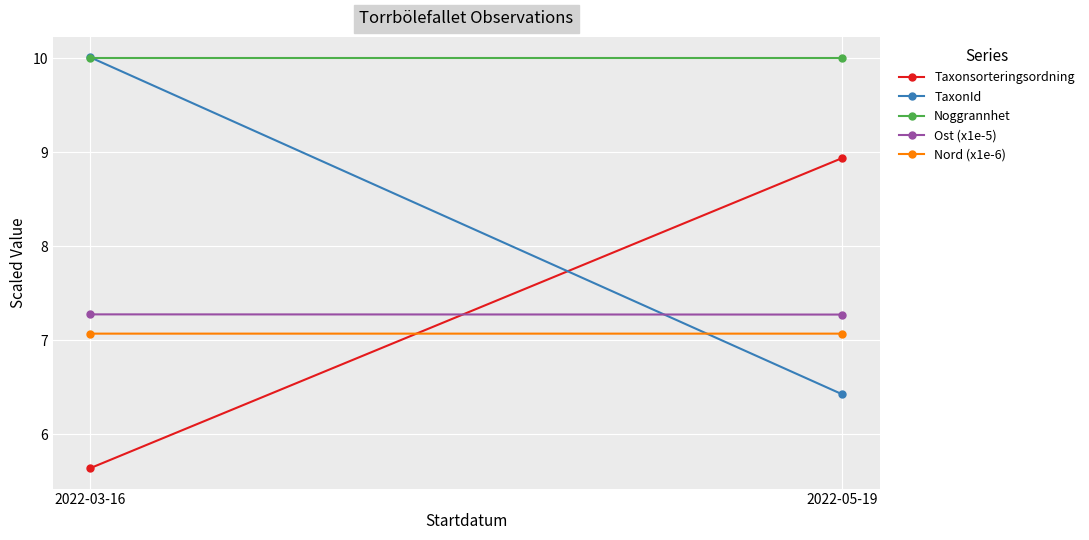

At which category is the sum across all series the highest?

2022-03-16